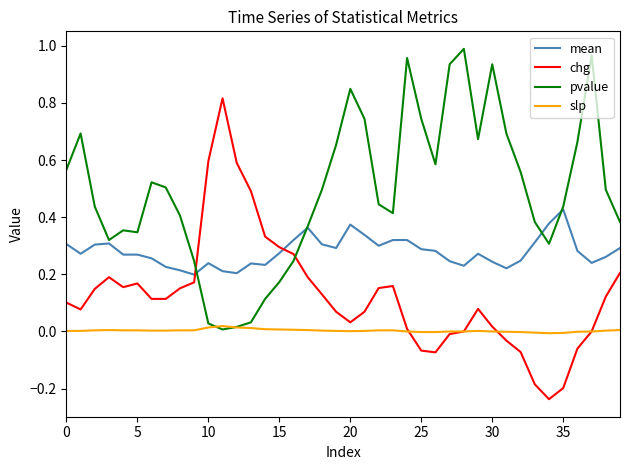

How many times do chg and pvalue cross each other?

2